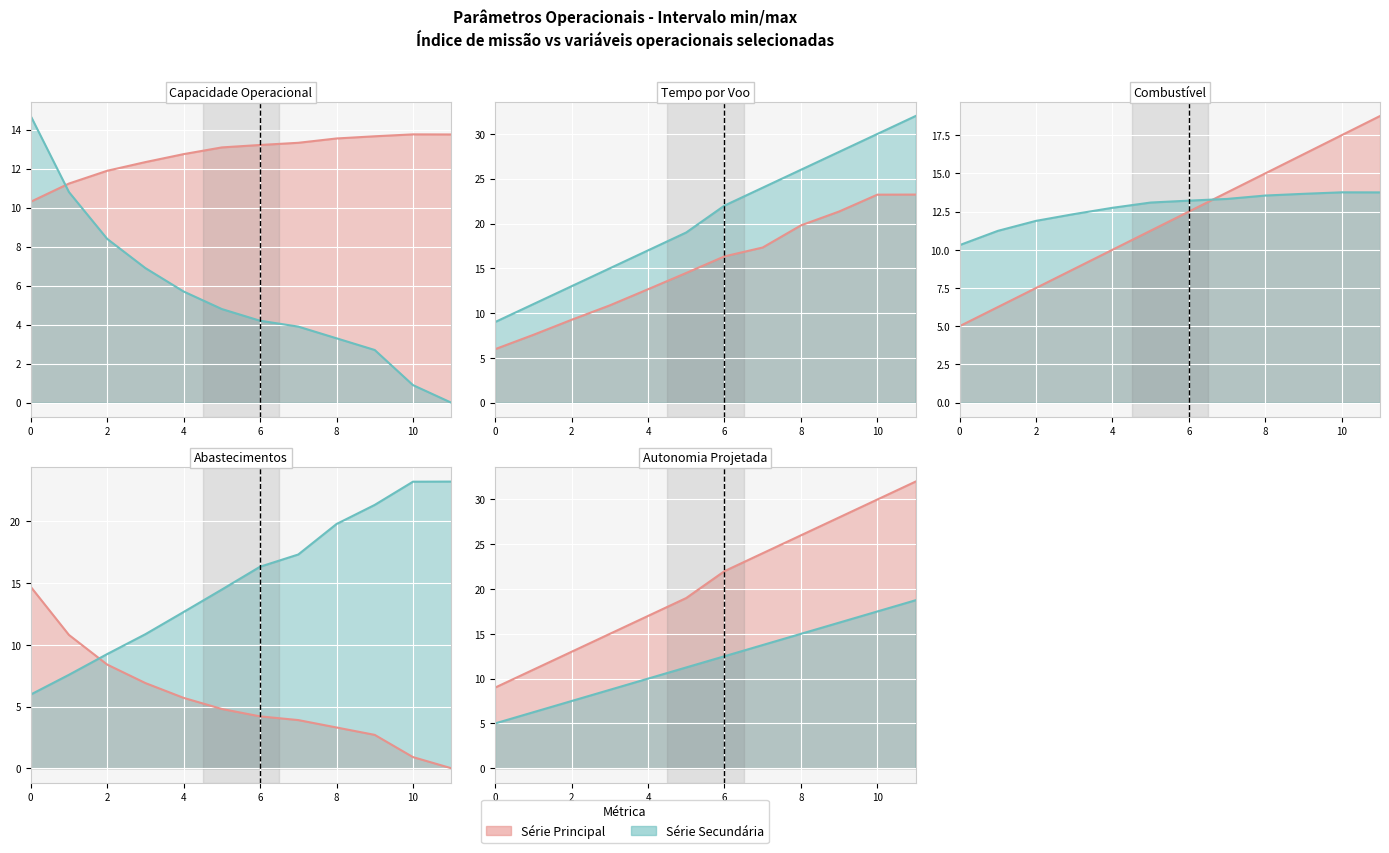

True or false: Combustivel [kg] and Capacidade operacional [ha/h] cross at least once.

True